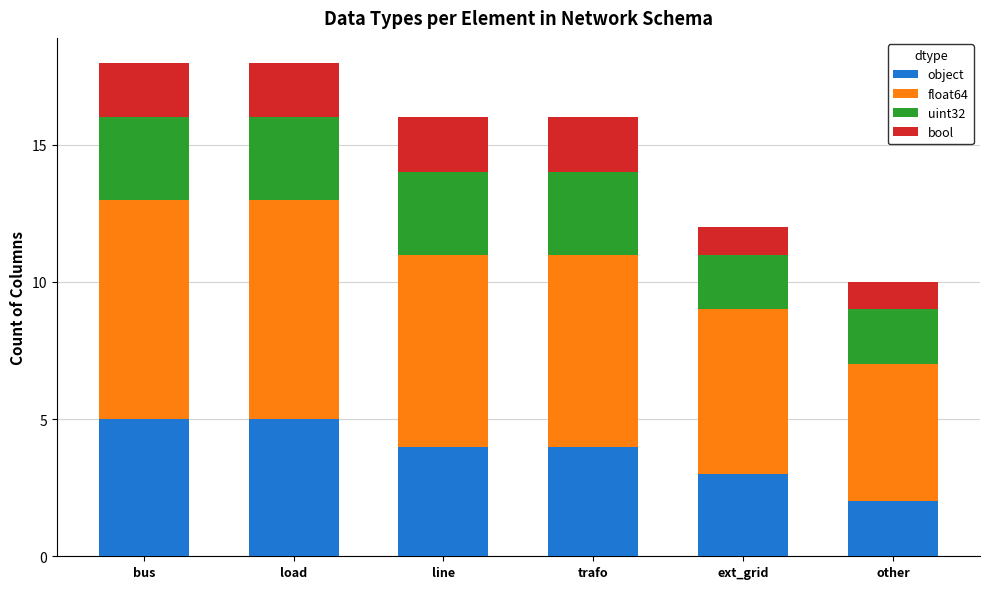

The object series shows 2 at ext_grid. True or false?

False